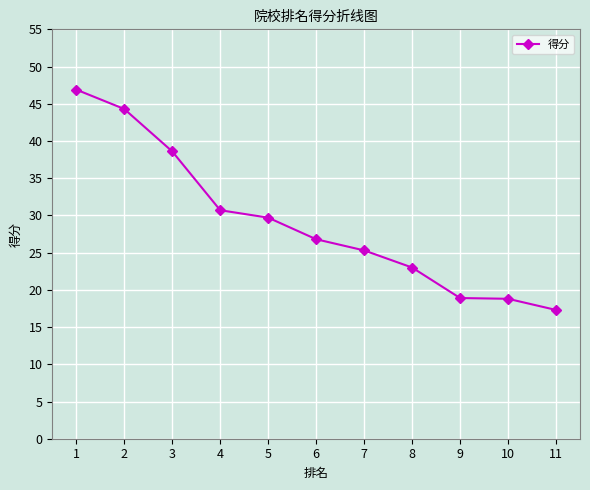

How many data points are above 26?

6